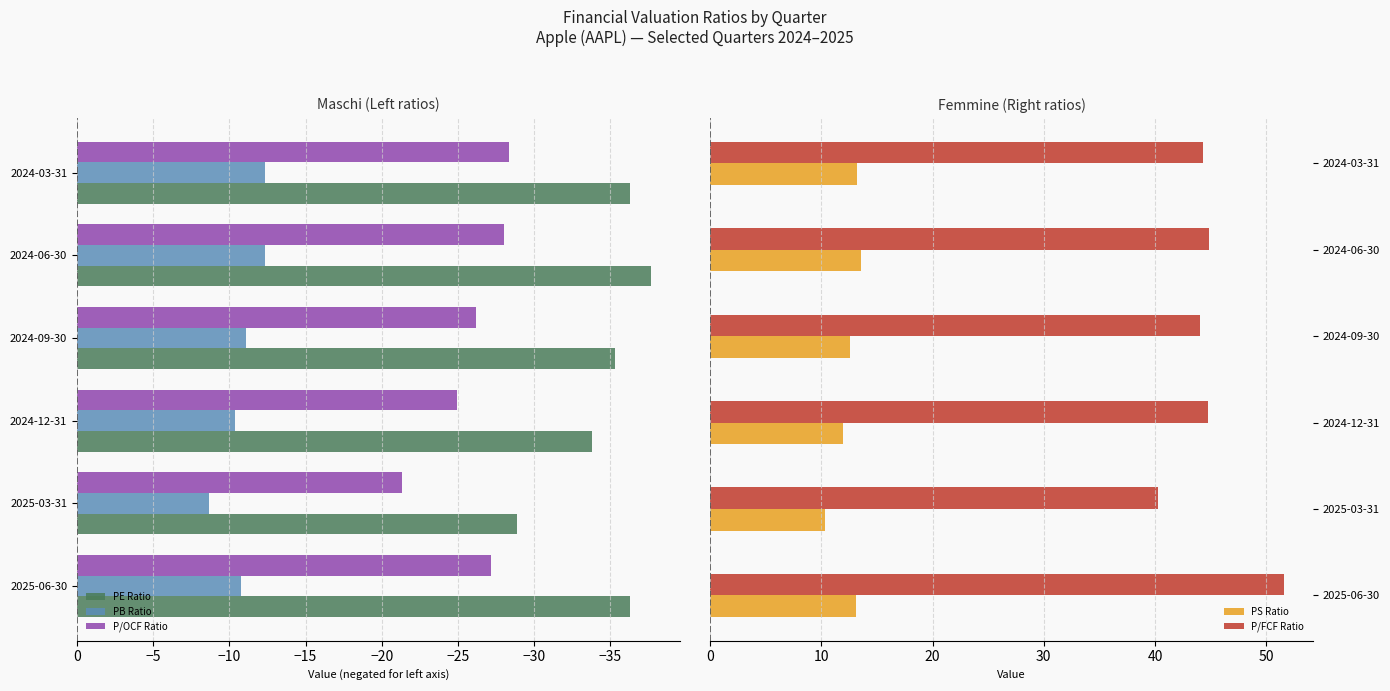

At which label does P/OCF Ratio reach its minimum?

2024-03-31